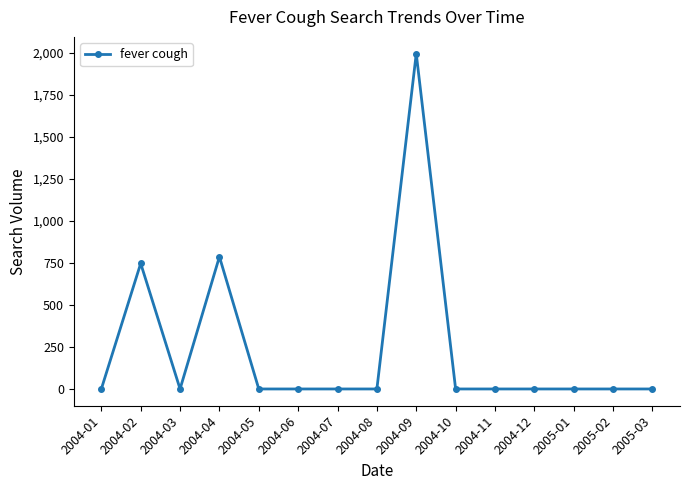

Where is the first local minimum?

2004-03